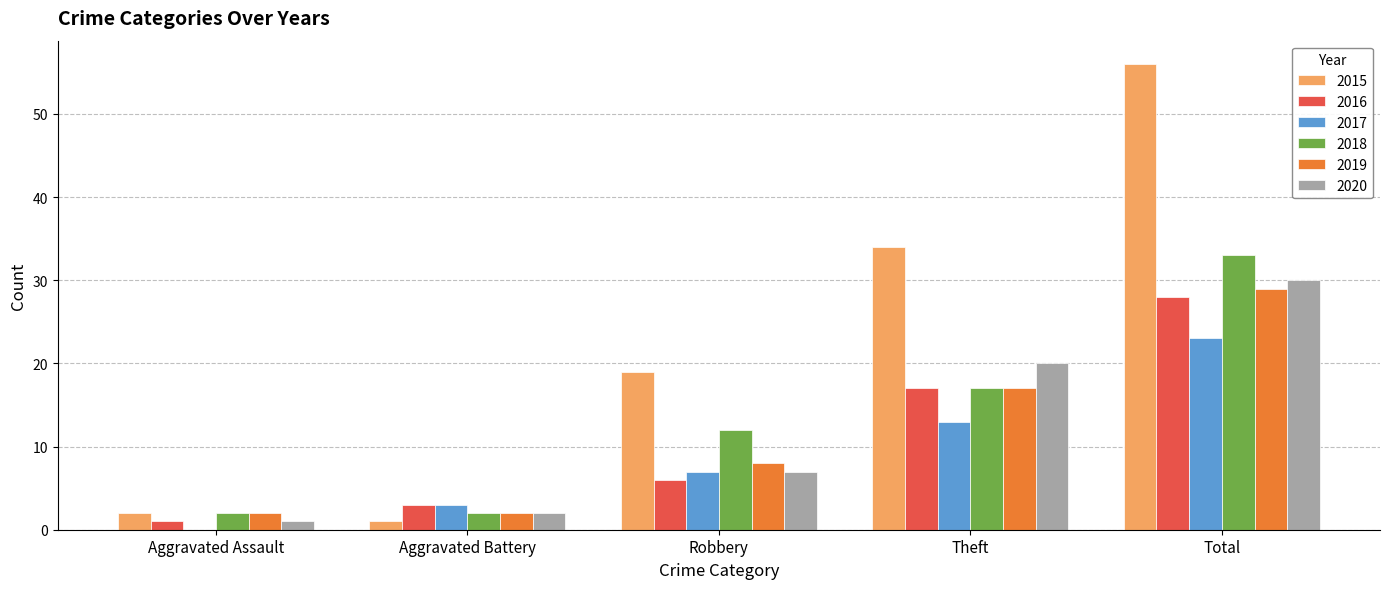

What are all the series names shown in the legend?

2015, 2016, 2017, 2018, 2019, 2020